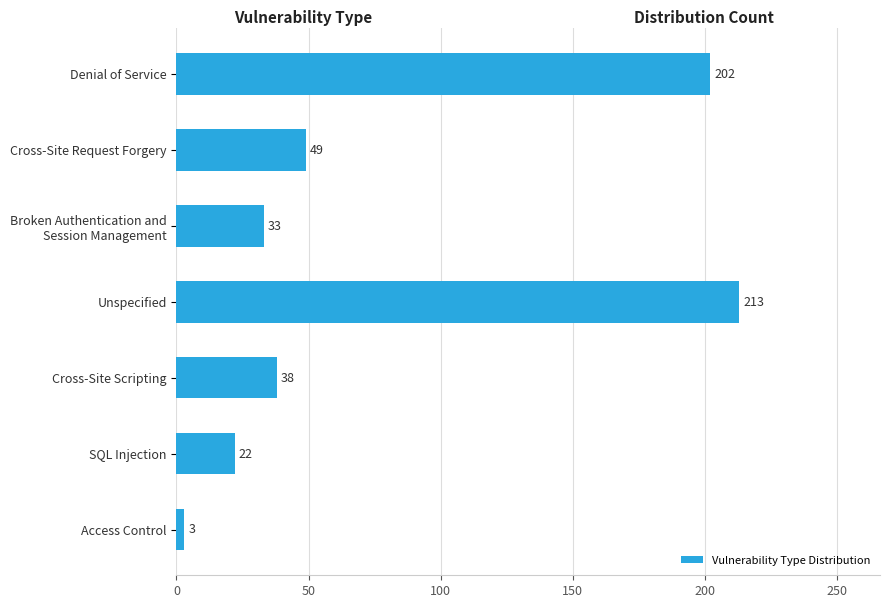

How many data points does each series have?

7